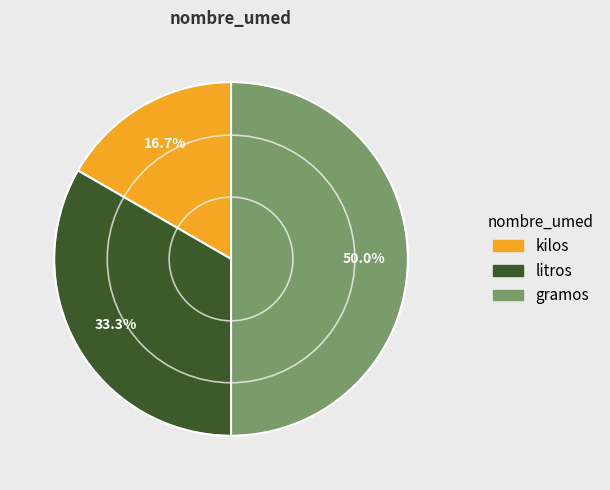

To the nearest percent, what is the difference between the gramos and kilos slice percentages?

33%